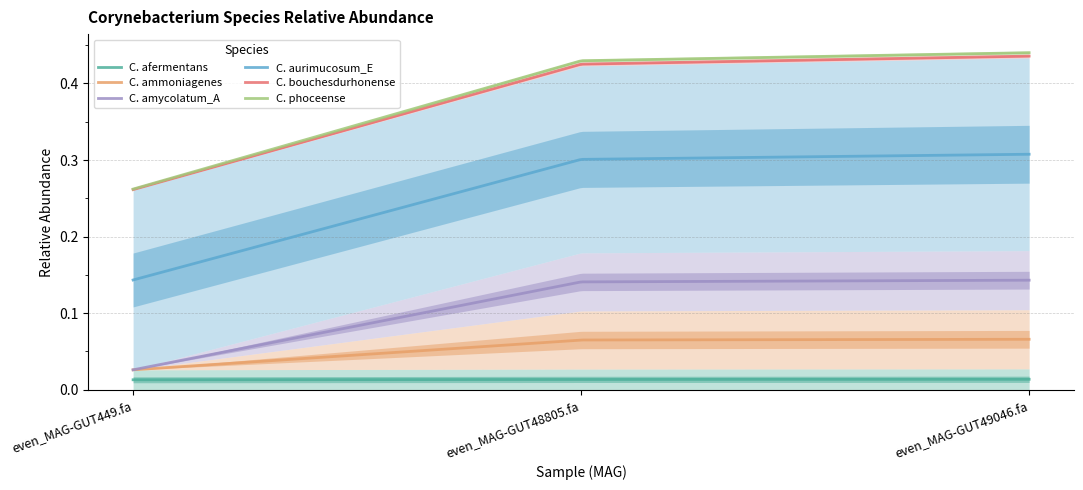

Which series has the largest range (max minus min)?

C. ammoniagenes